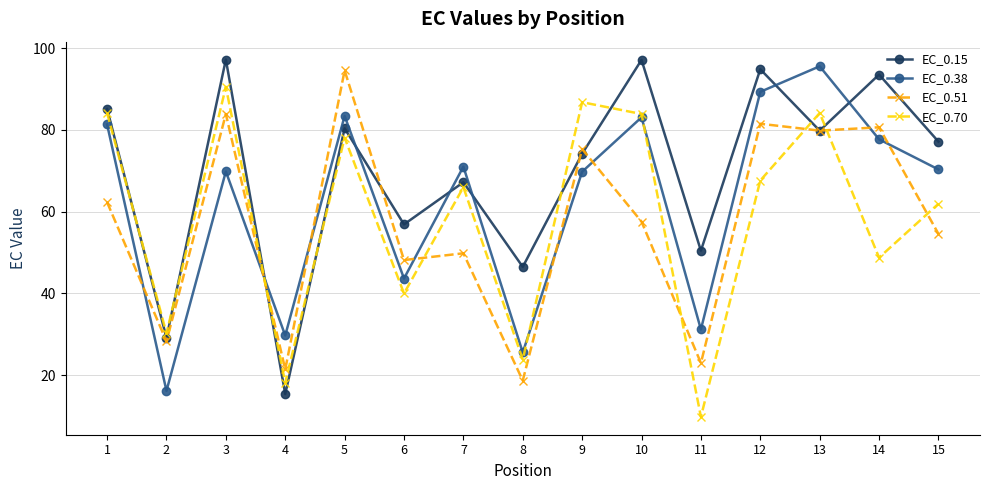

List the series in order of their peak value, lowest first.

EC_0.70, EC_0.51, EC_0.38, EC_0.15